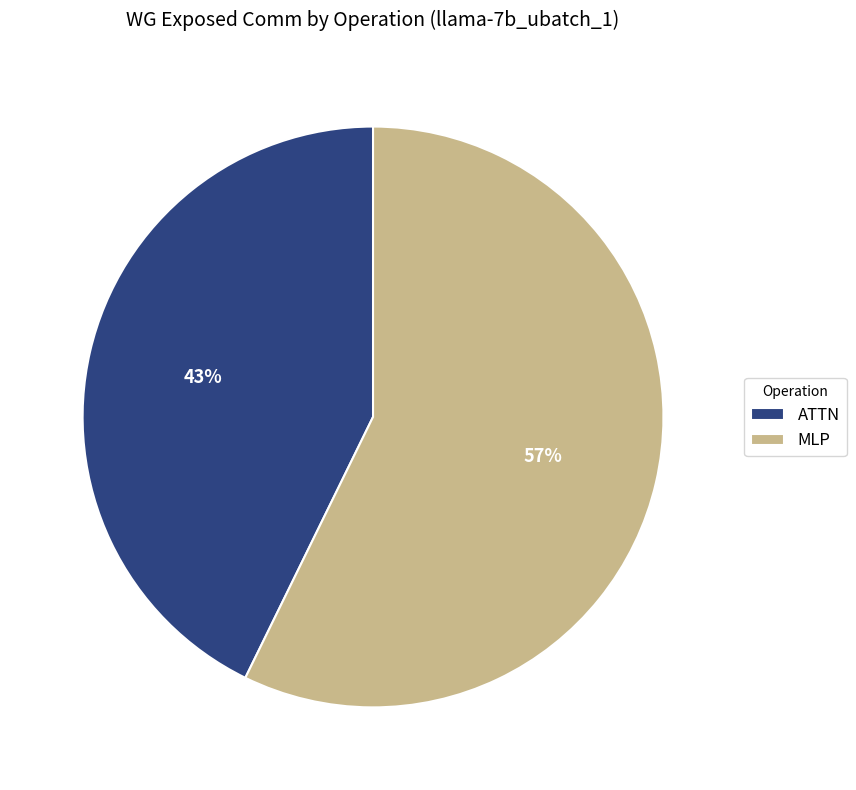

To the nearest percent, what is the combined percentage of MLP and ATTN?

100%